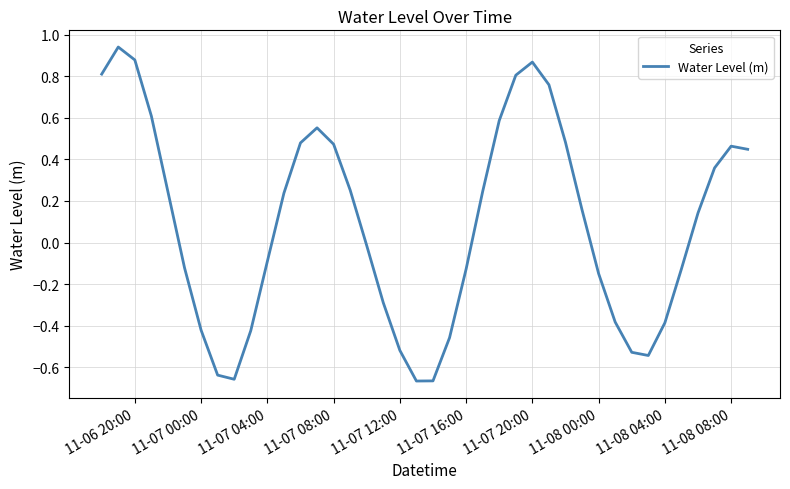

Reading left to right, what are all the values shown in this chart?

0.8	0.9	0.9	0.6	0.2	-0.1	-0.4	-0.6	-0.7	-0.4	-0.1	0.2	0.5	0.6	0.5	0.3	-0.0	-0.3	-0.5	-0.7	-0.7	-0.5	-0.1	0.2	0.6	0.8	0.9	0.8	0.5	0.2	-0.1	-0.4	-0.5	-0.5	-0.4	-0.1	0.1	0.4	0.5	0.4